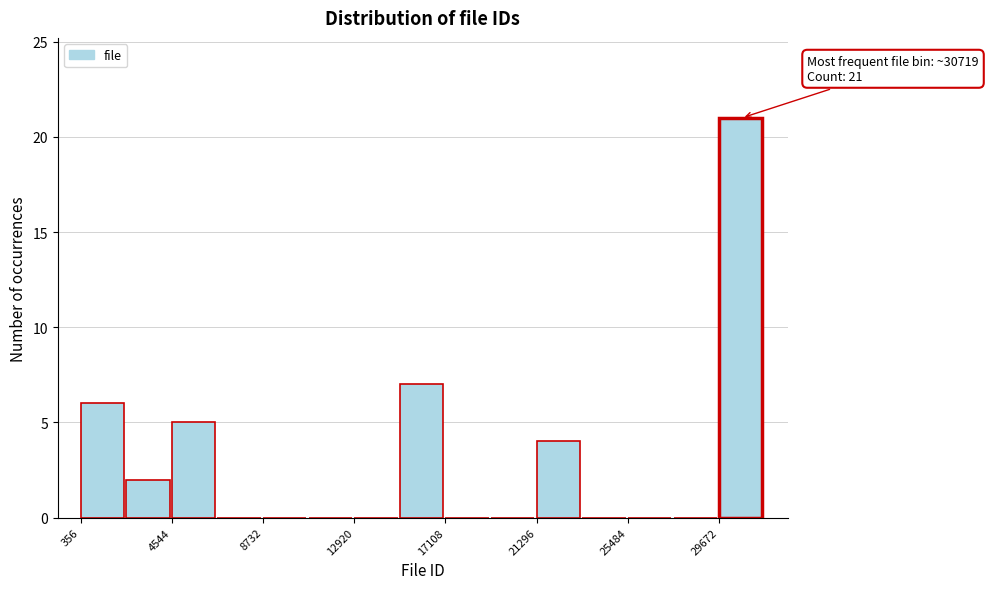

Which range on the x-axis has the tallest bar?

29500 to 32000